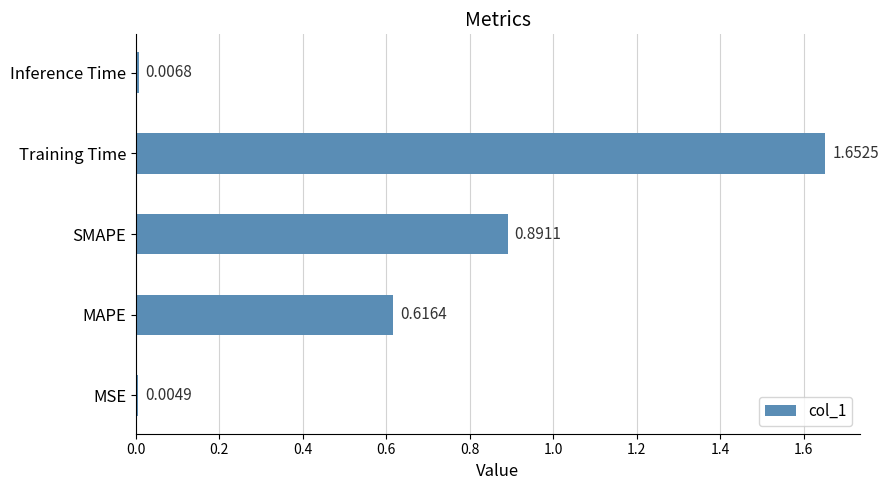

What is the change in value from Training Time to Inference Time?

-1.6